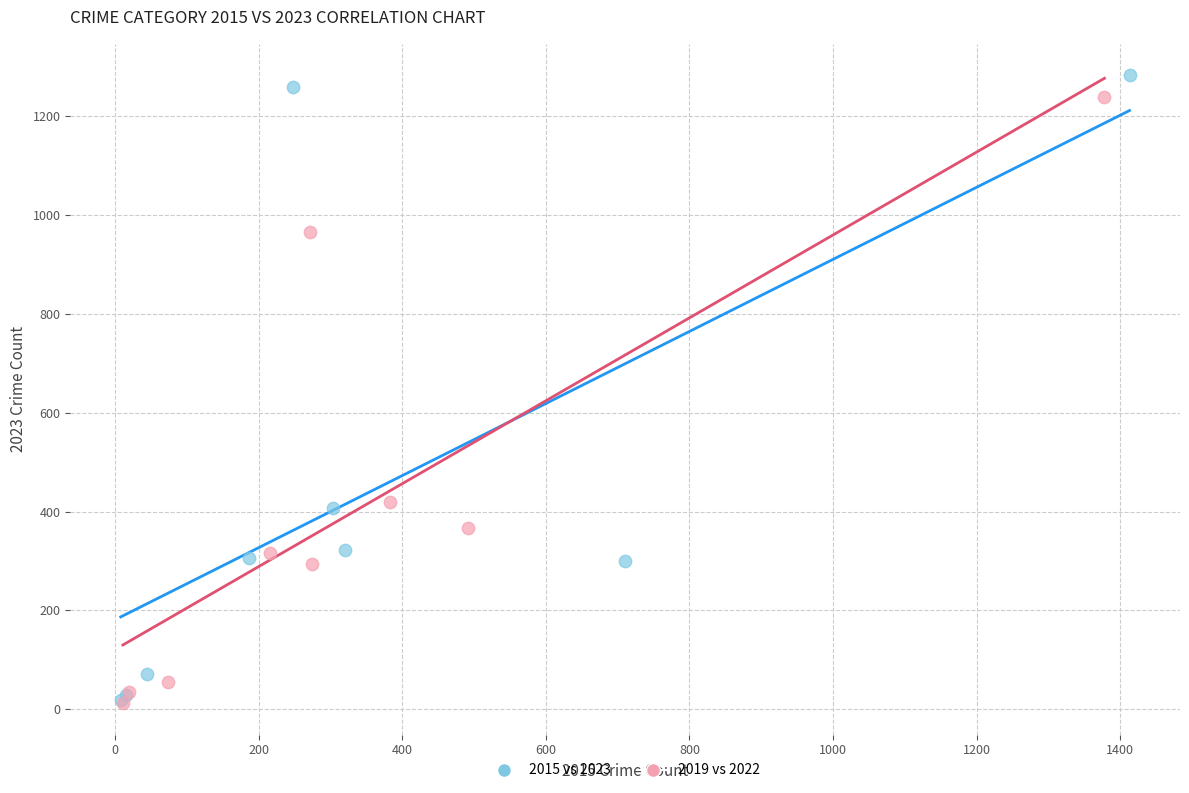

Which series has the largest Y range (max minus min)?

2015 vs 2023